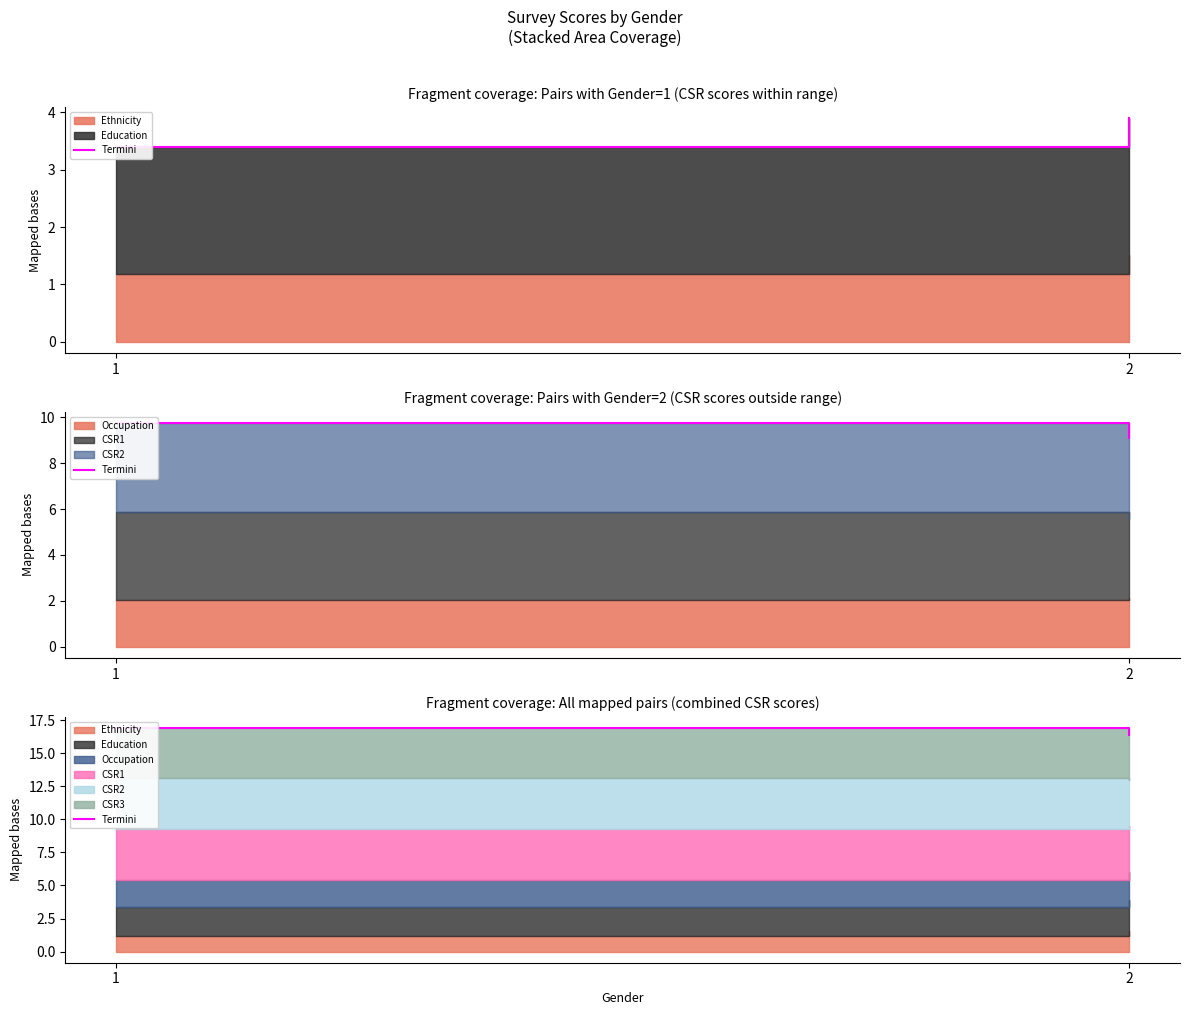

What is the change in value from 1 to 2?

-0.5